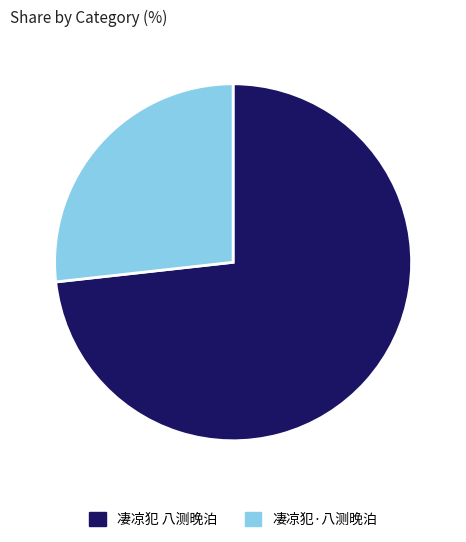

Is there any slice that represents more than half of the pie?

Yes